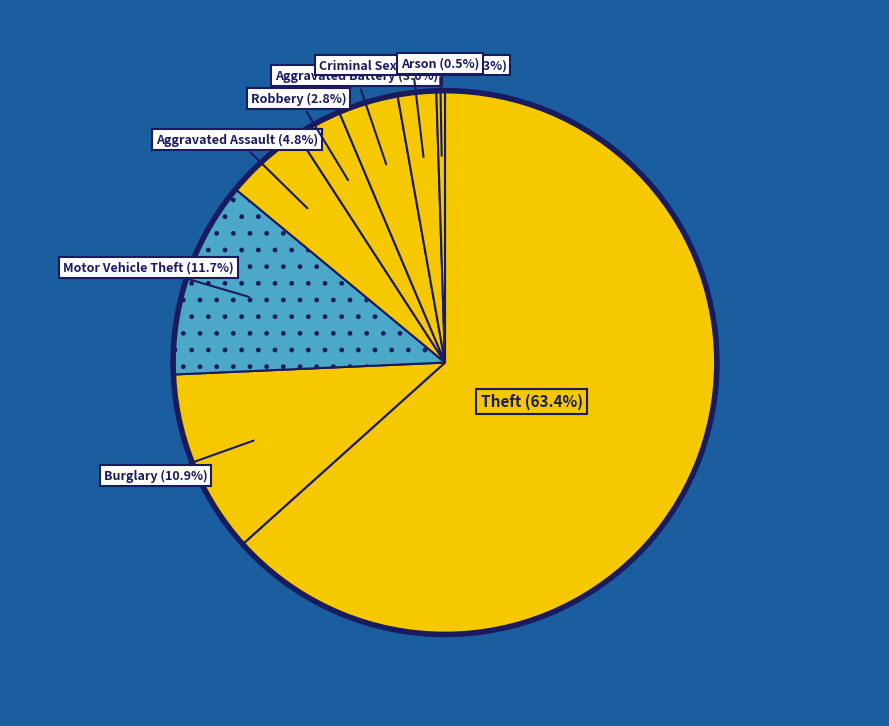

To the nearest percent, what portion does Burglary represent?

11%